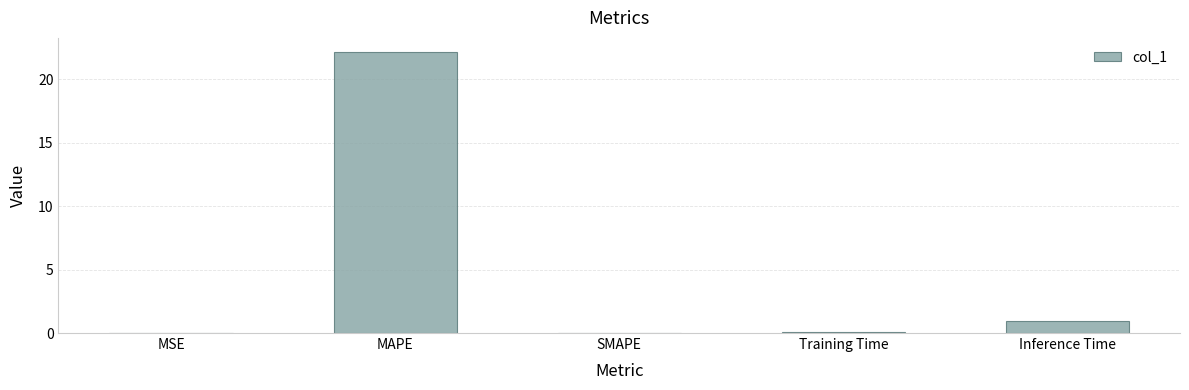

Between MAPE and Training Time, which is larger?

MAPE